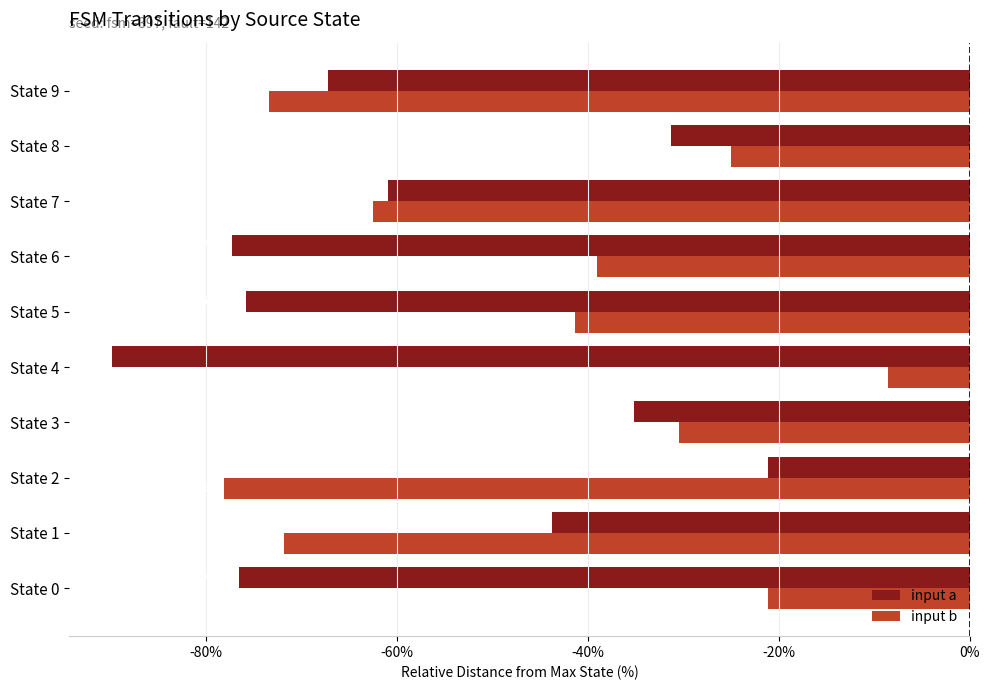

Which series has the largest total across all categories?

input b